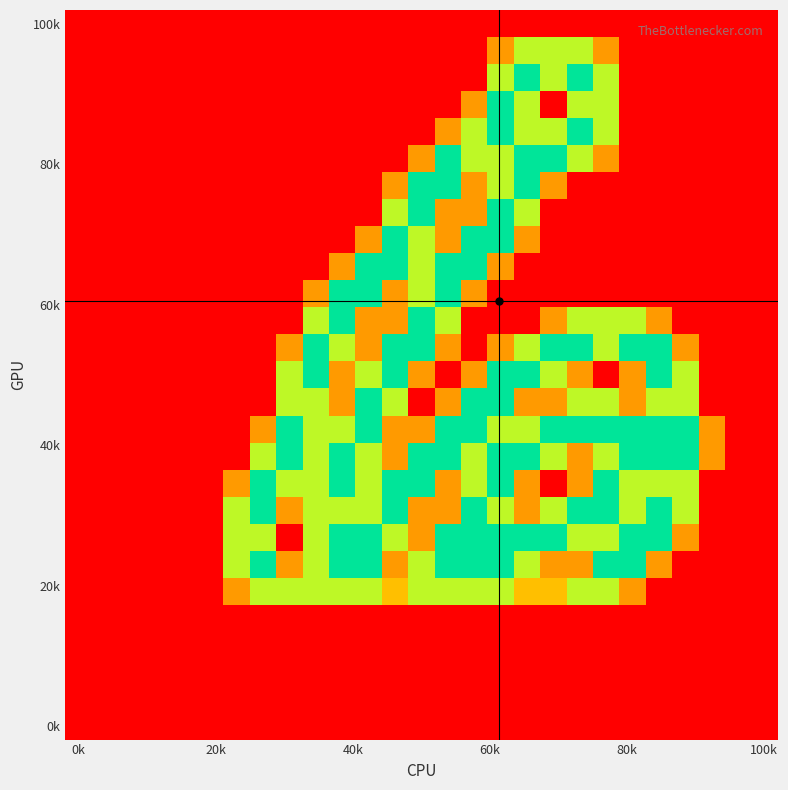

Count the number of data series in this chart.

27